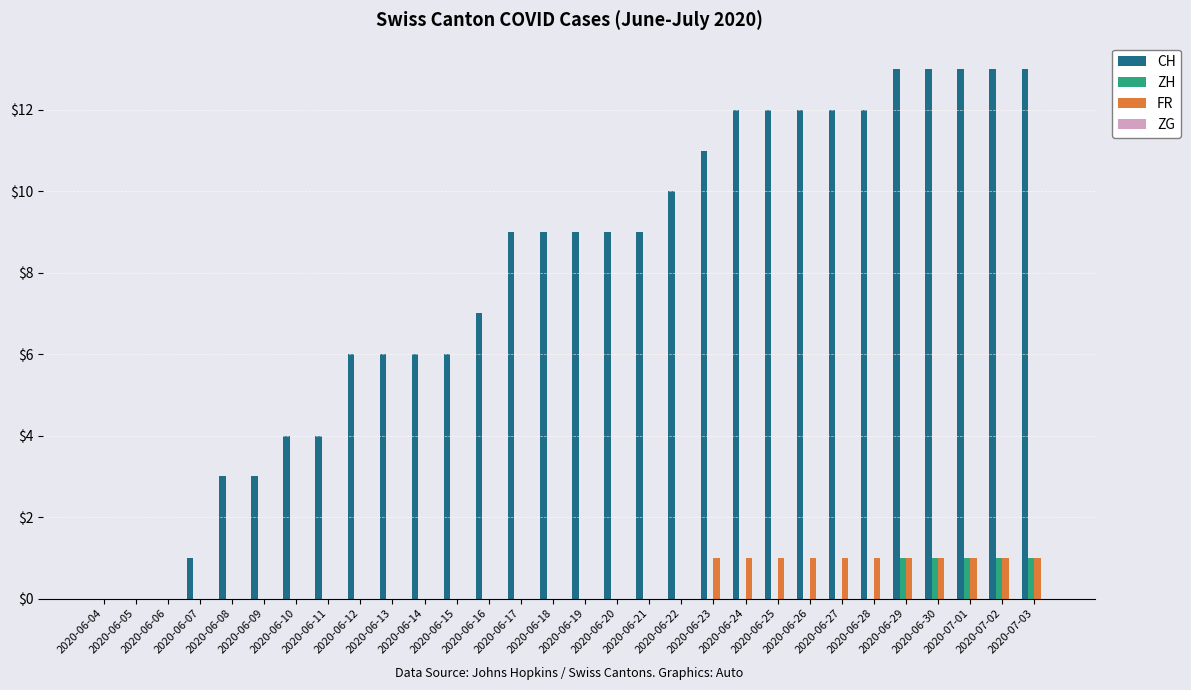

Which series has the largest total across all categories?

CH